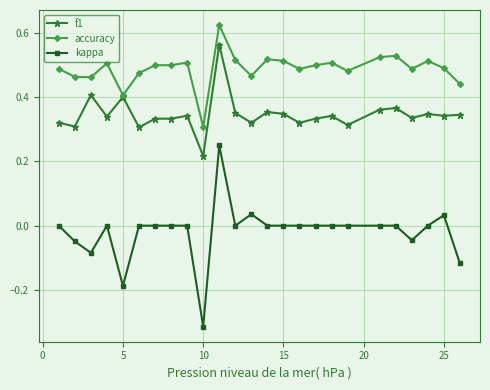

True or false: kappa and accuracy cross at least once.

False